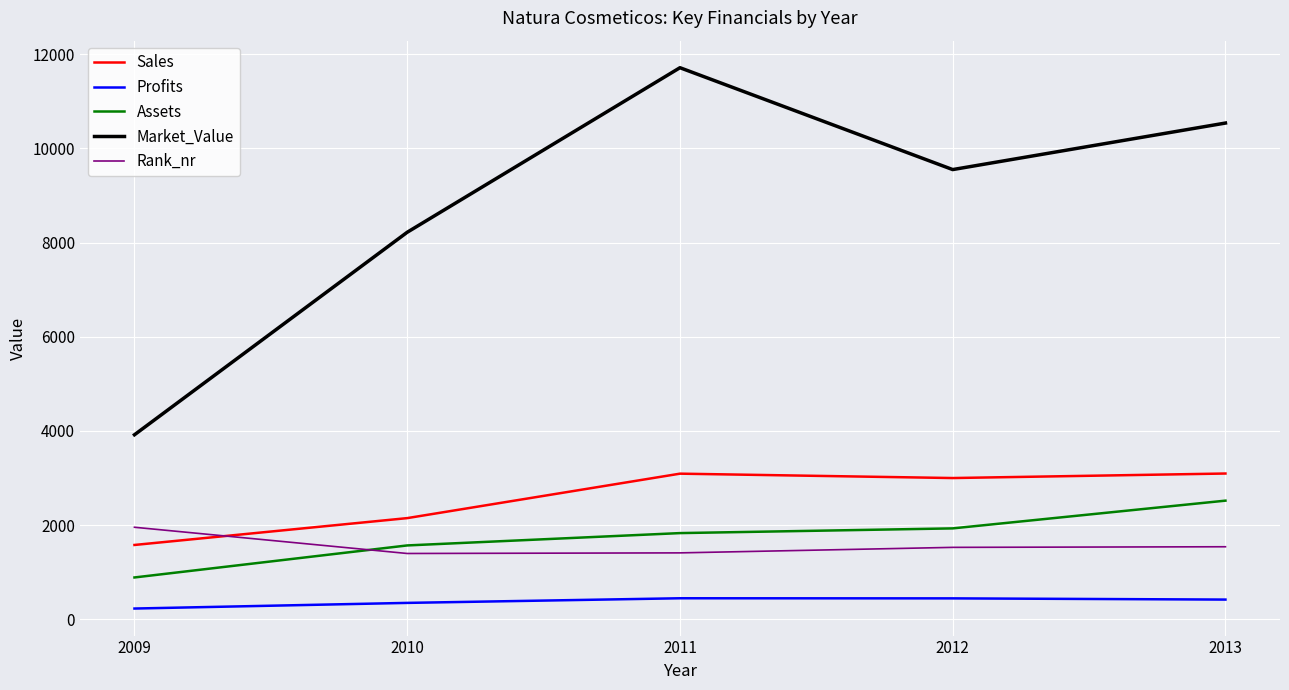

Is it true that Profits equals 420.3 at 2013?

True